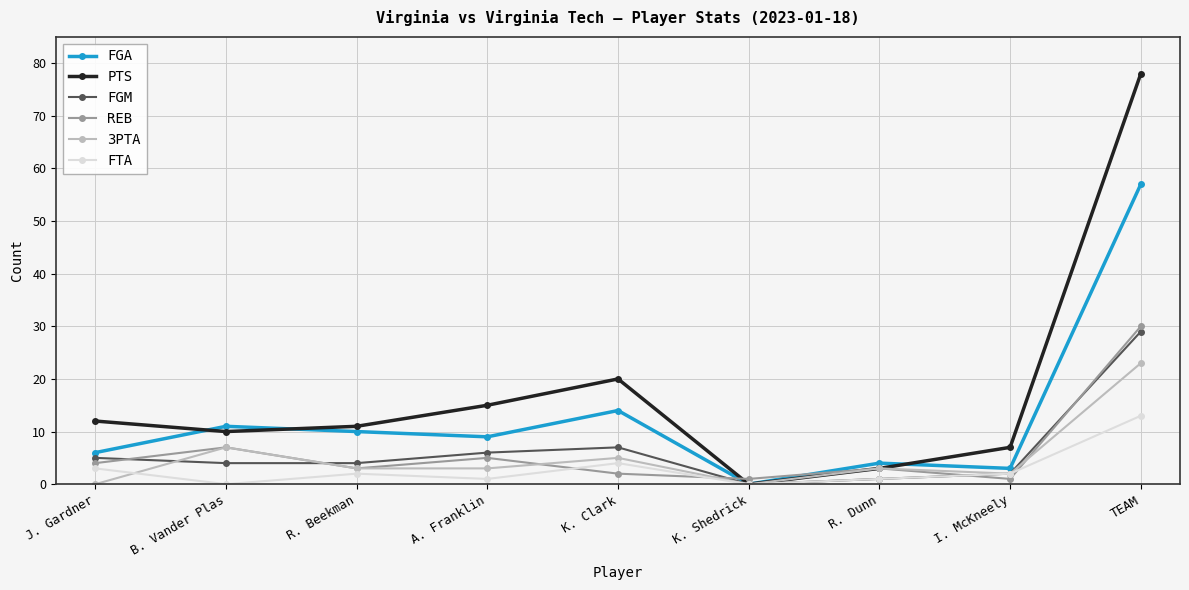

After their last crossing, which series has the higher values: REB or FTA?

REB